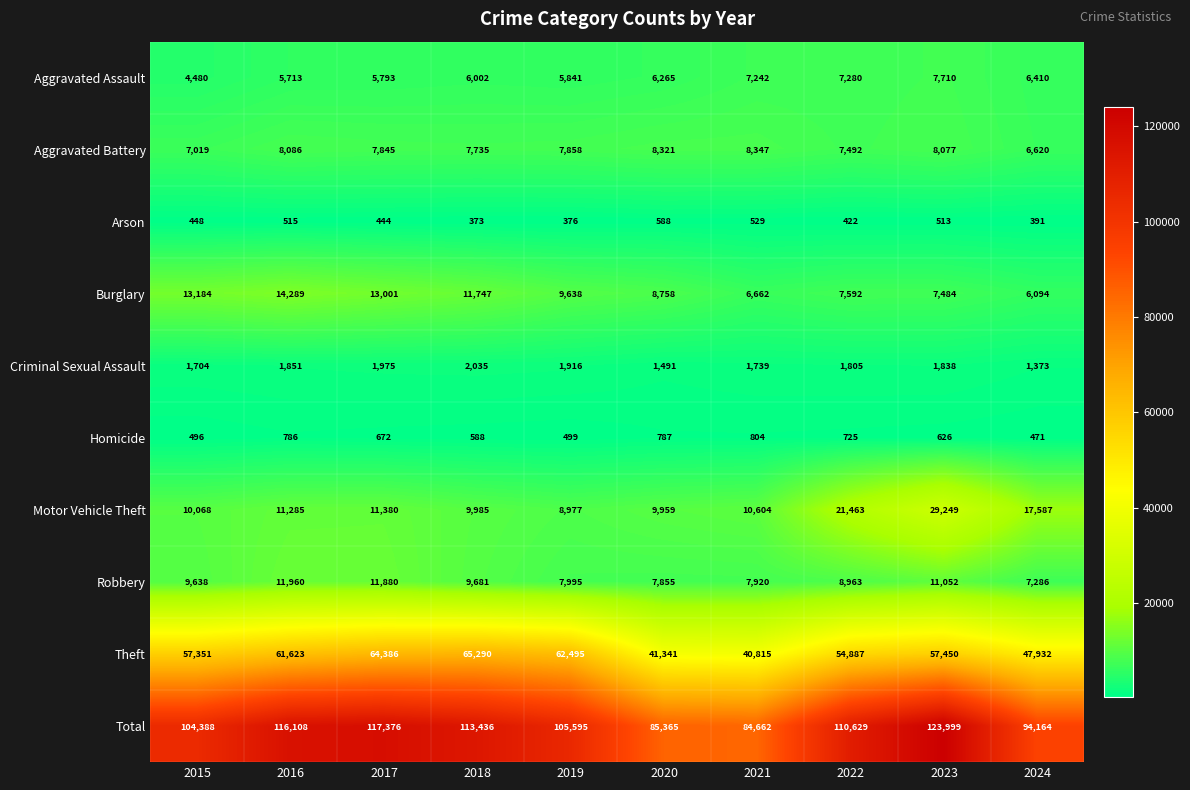

What is the sum of the Arson values at 2019 and 2020?

964